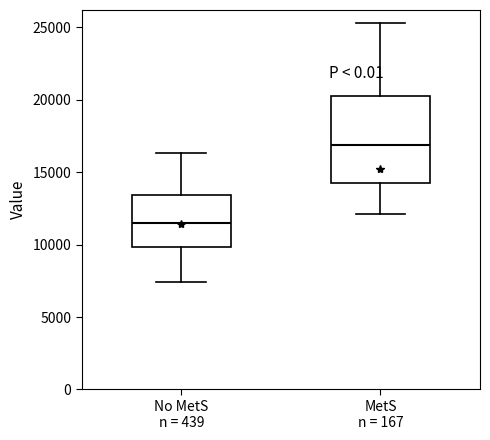

Which box's median line is the highest?

MetS n = 167